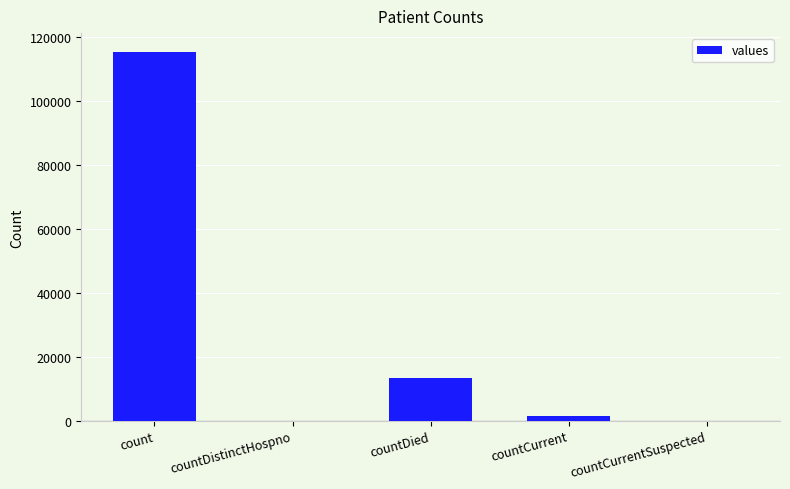

What is the sum of all values?

130105